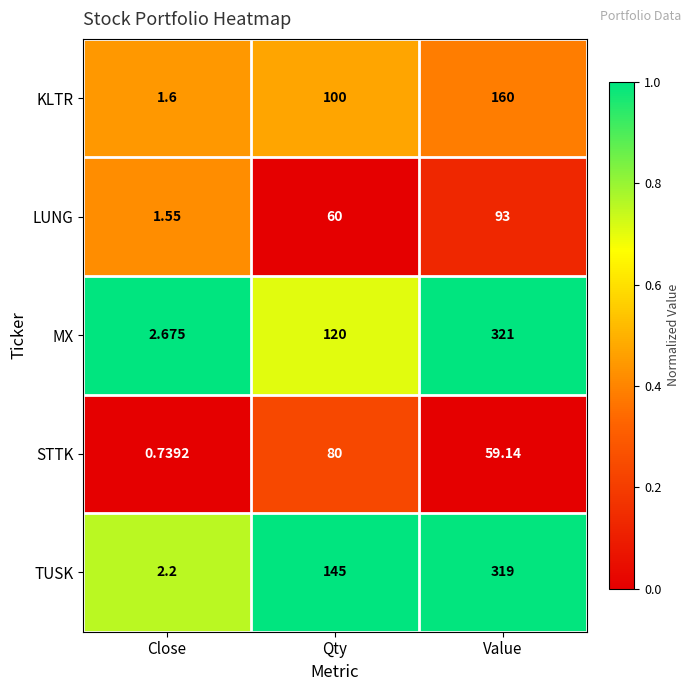

At which category does the chart reach its minimum across all series?

Close